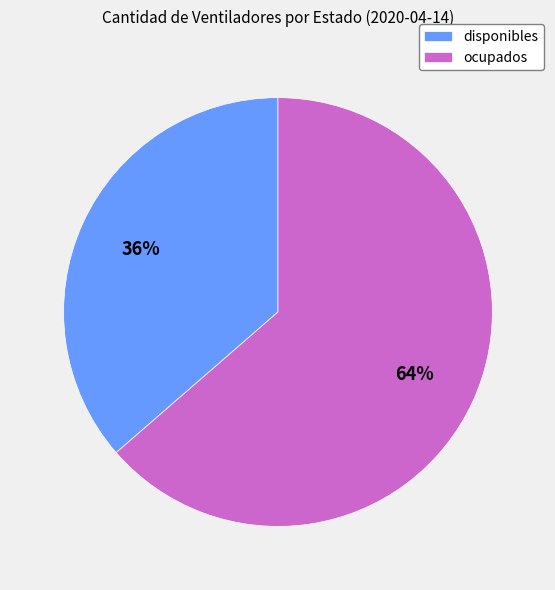

What percentage is the disponibles slice, to the nearest percent?

36%